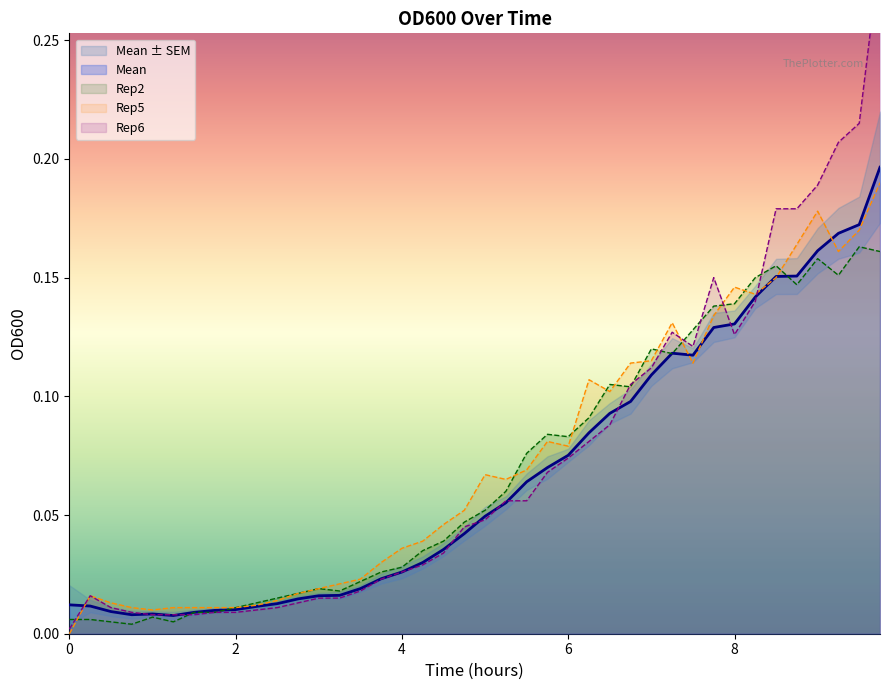

Which series ends up on top after the final intersection of Rep6 and Mean-SEM?

Rep6